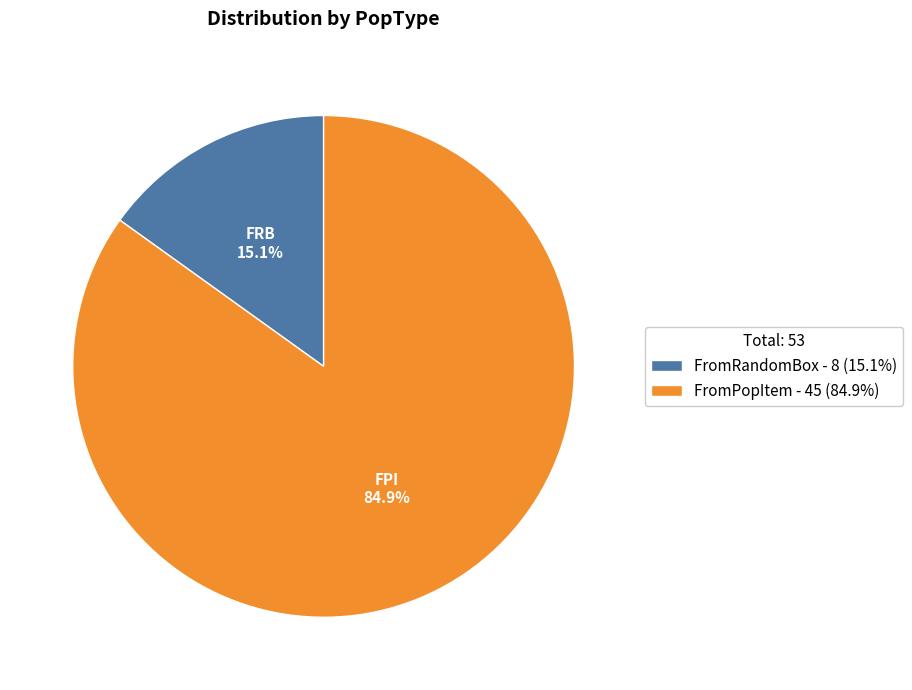

Does FromPopItem represent more than half of the total?

Yes